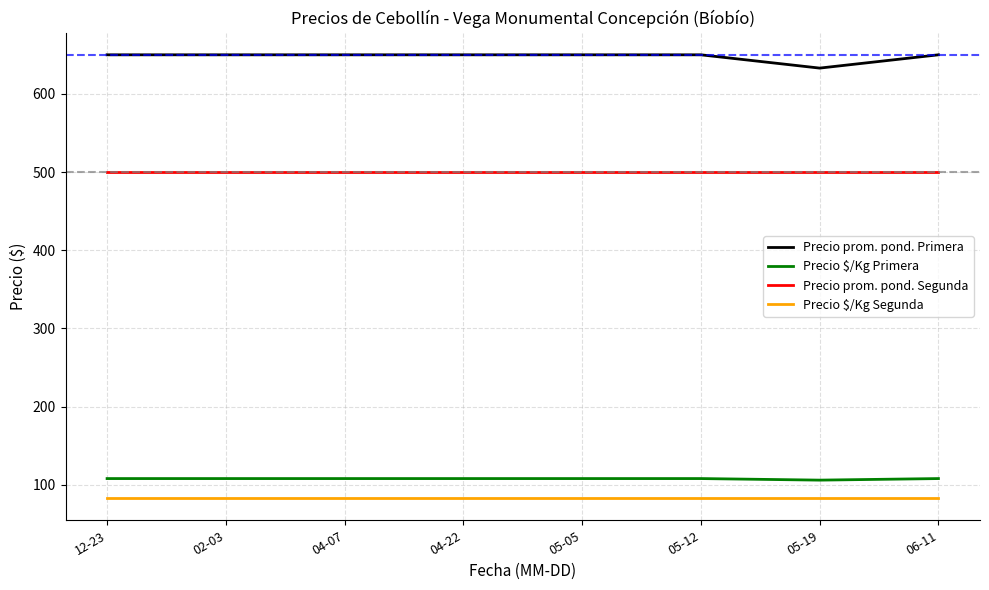

True or false: Precio $/Kg Segunda and Precio $/Kg Primera cross at least once.

False